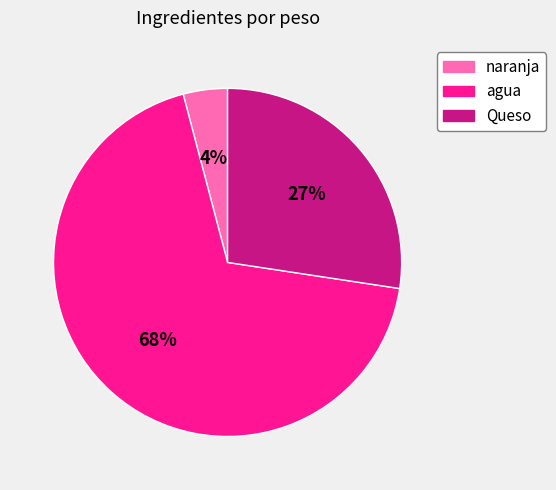

Does any single category account for the majority?

Yes